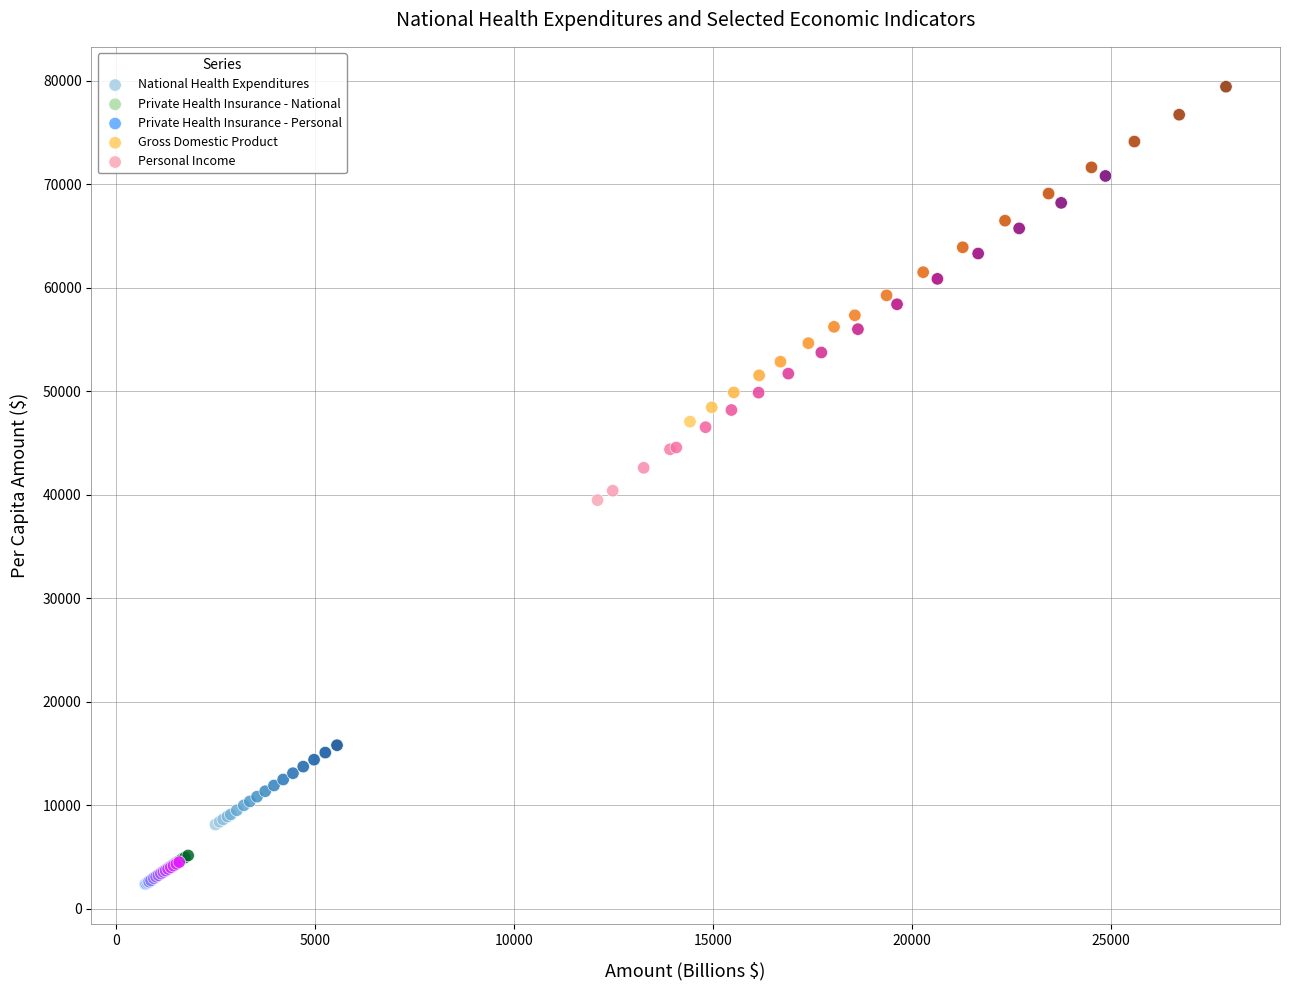

Which series contains the highest Y value?

Gross Domestic Product